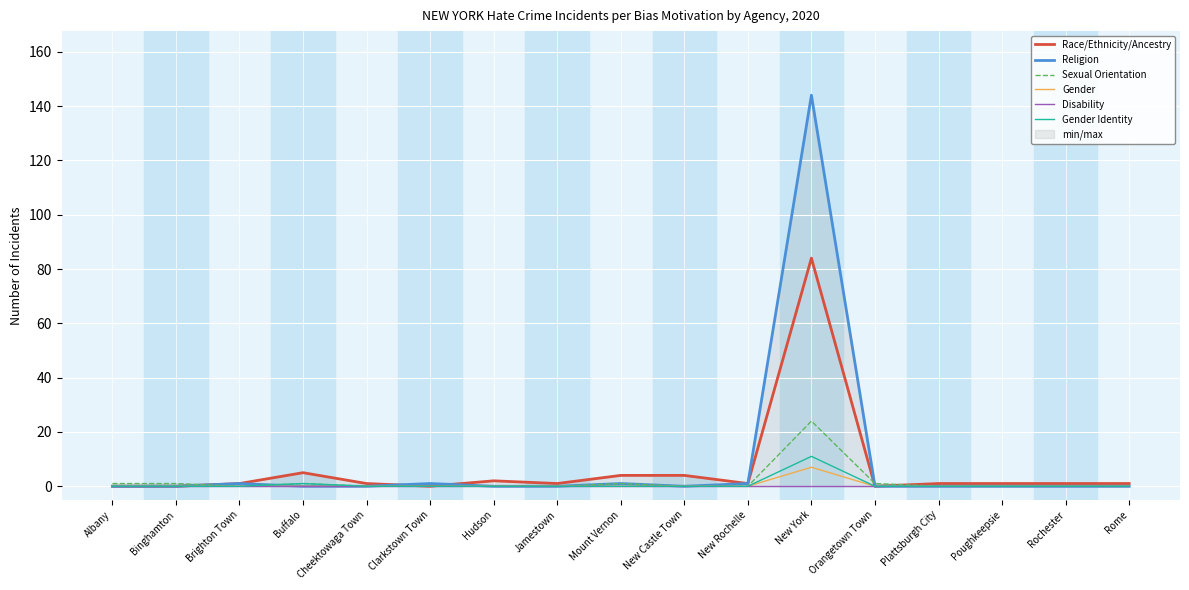

True or false: Disability and Sexual Orientation cross at least once.

False